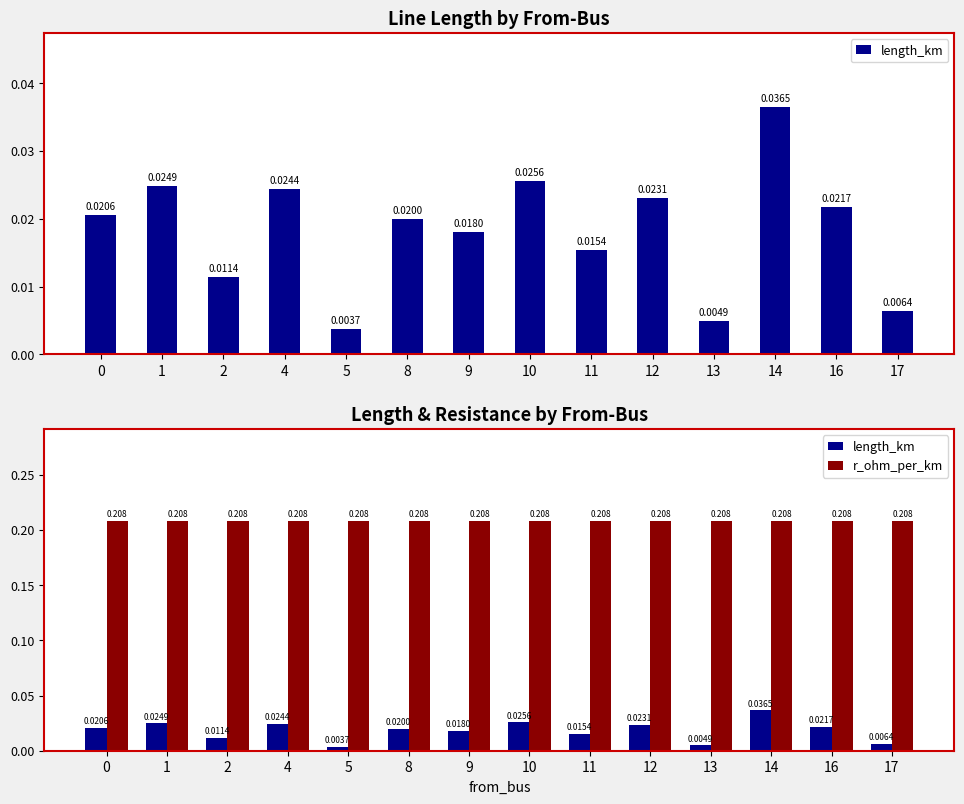

Does the chart contain stacked bars?

No